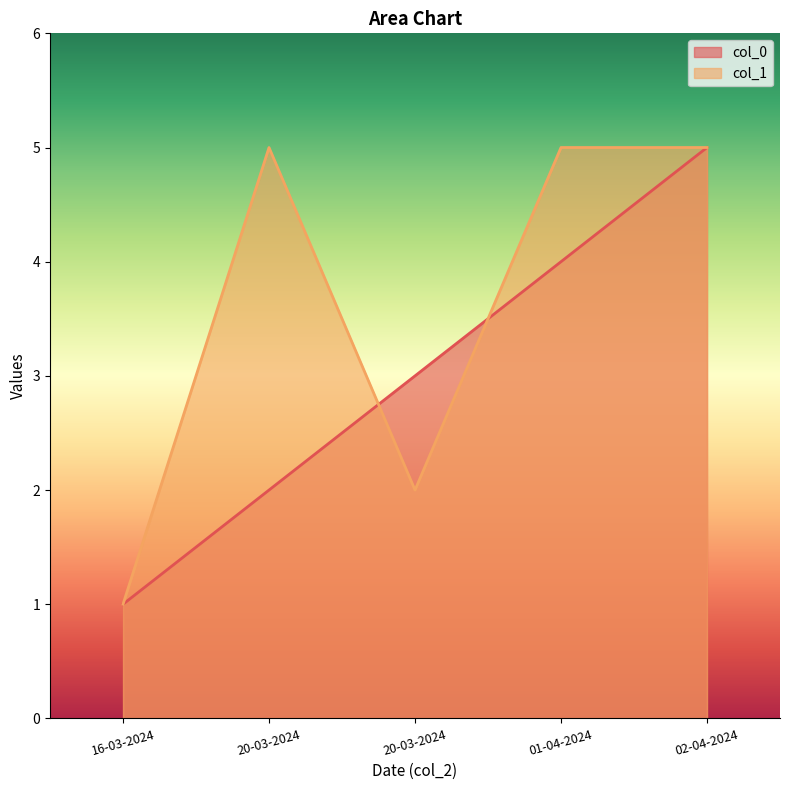

What is the label of the 4th point from the left?

01-04-2024